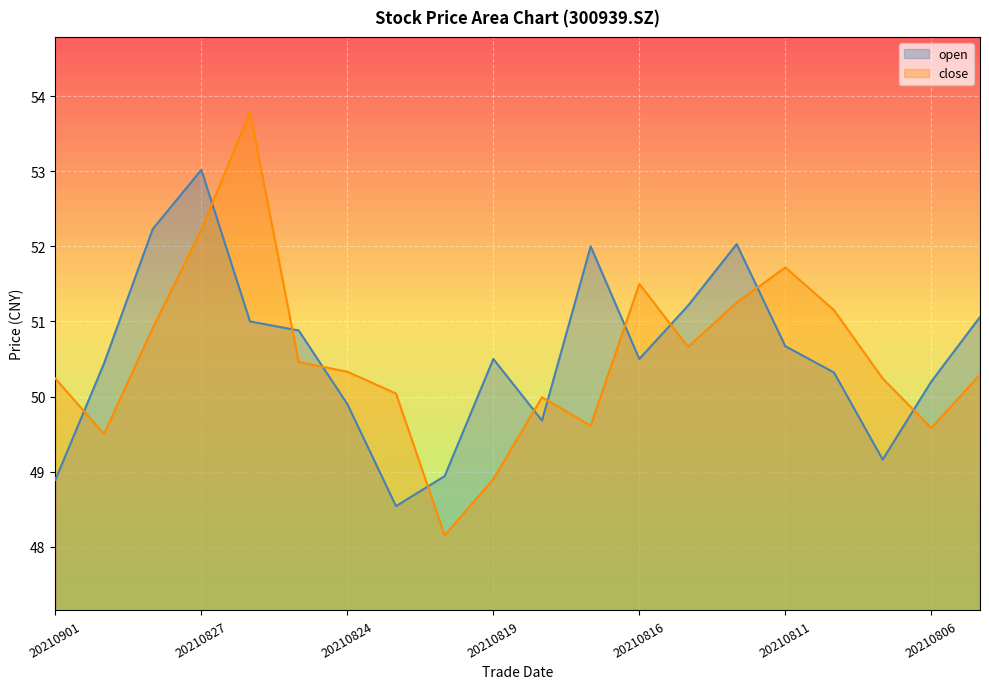

How many intersections are there between close and open?

11